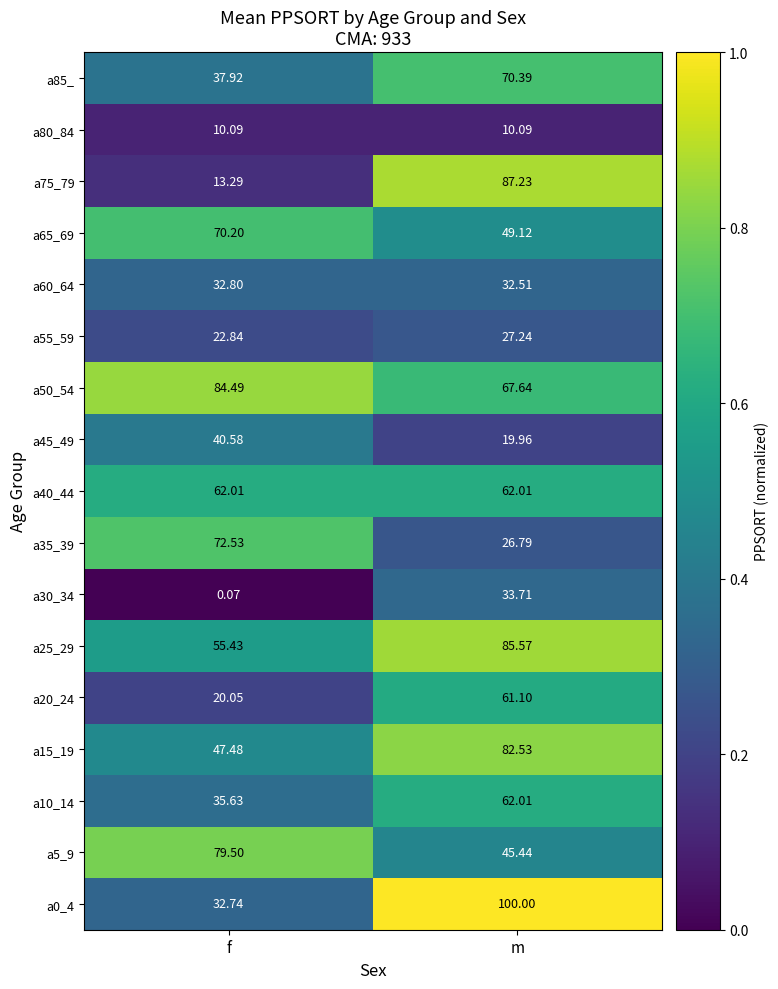

Rank the categories by a50_54 value from lowest to highest.

m, f